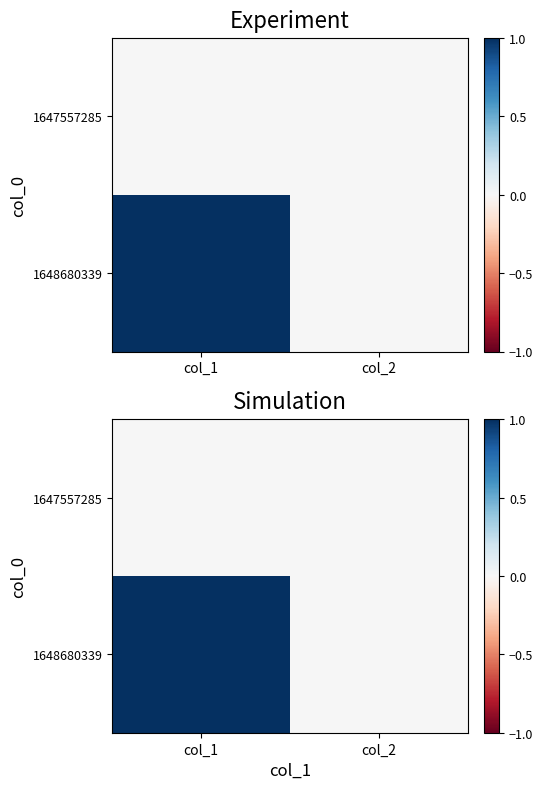

At which label does 1647557285 reach its minimum?

col_1